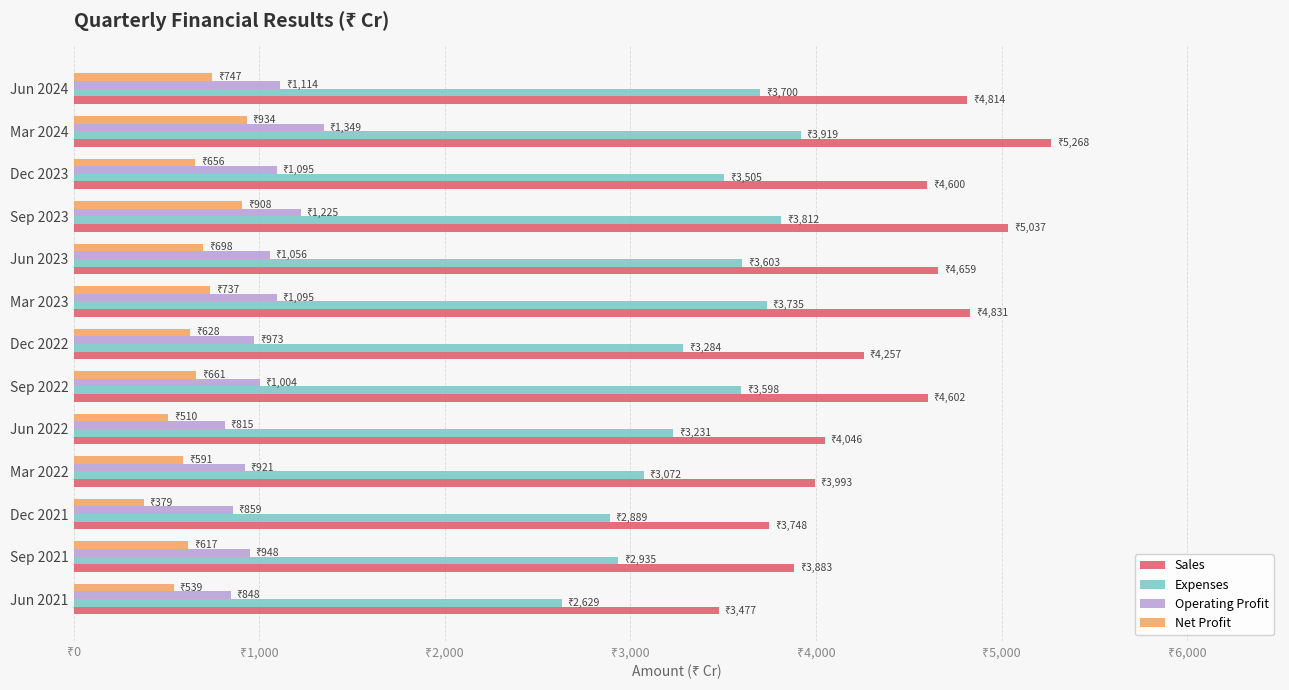

Which series has the widest spread of values?

Sales